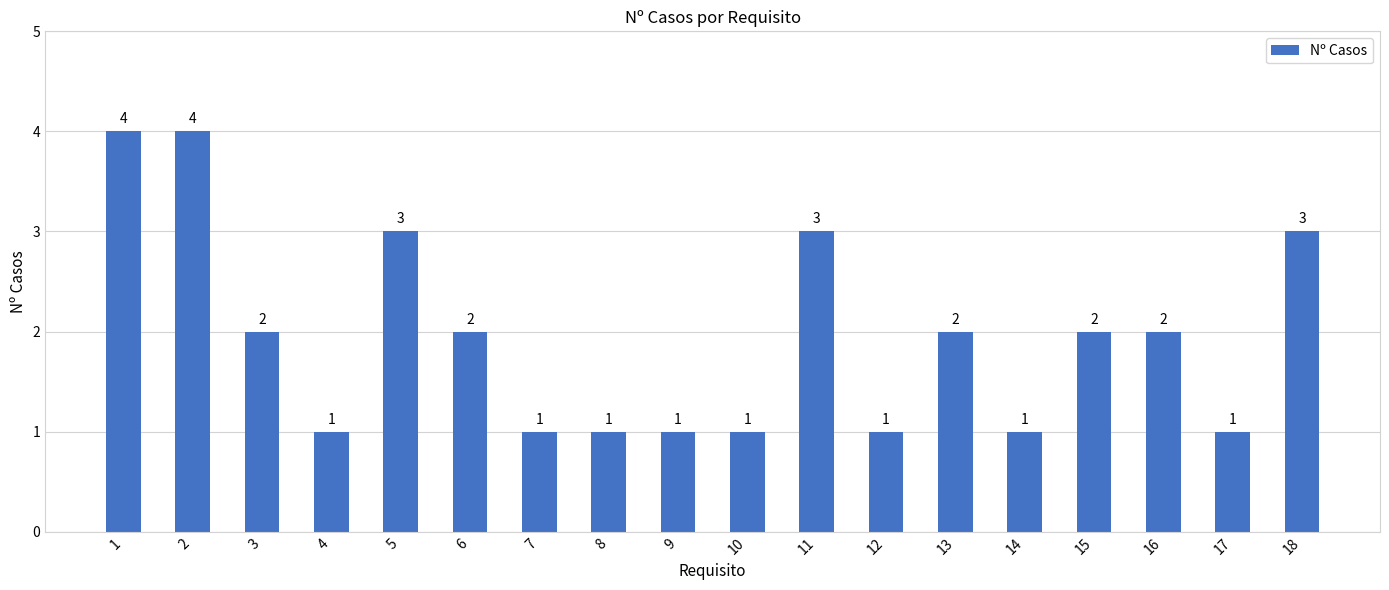

What is the ratio of the value at 13 to the value at 14?

2.0